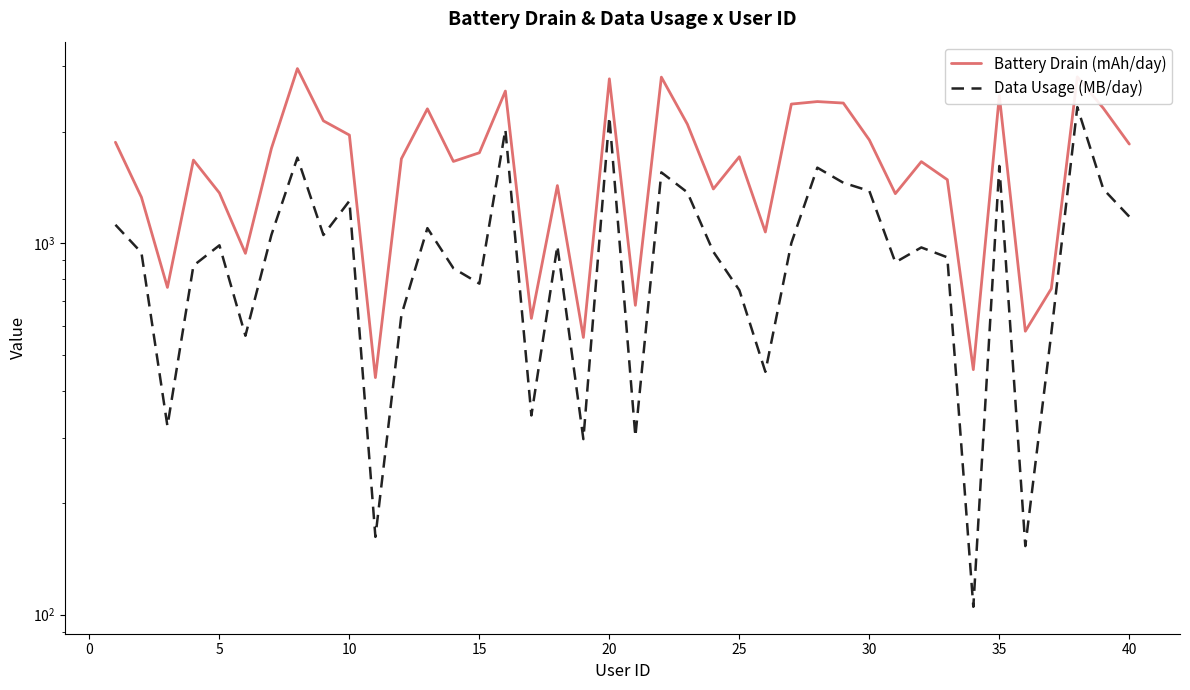

What is the value of the Data Usage (MB/day) point at the 24th from the left?

949